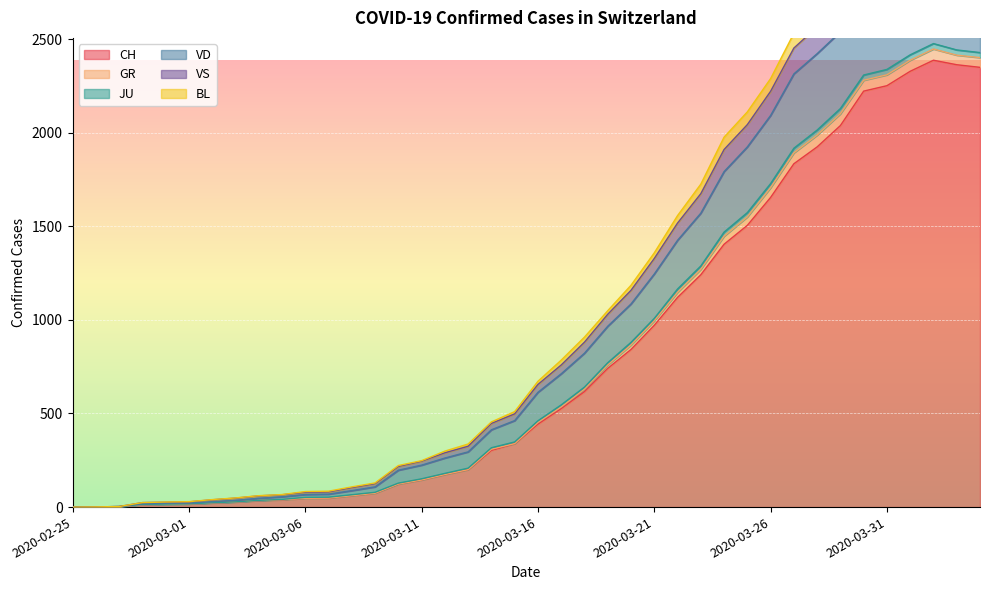

What are all the series names shown in the legend?

CH, GR, JU, VD, VS, BL